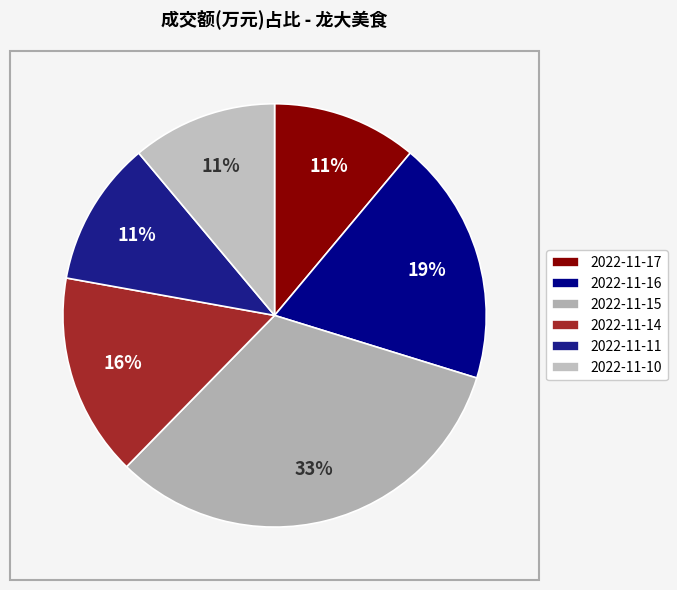

The 2022-11-11 slice represents 1% of the pie. True or false?

False